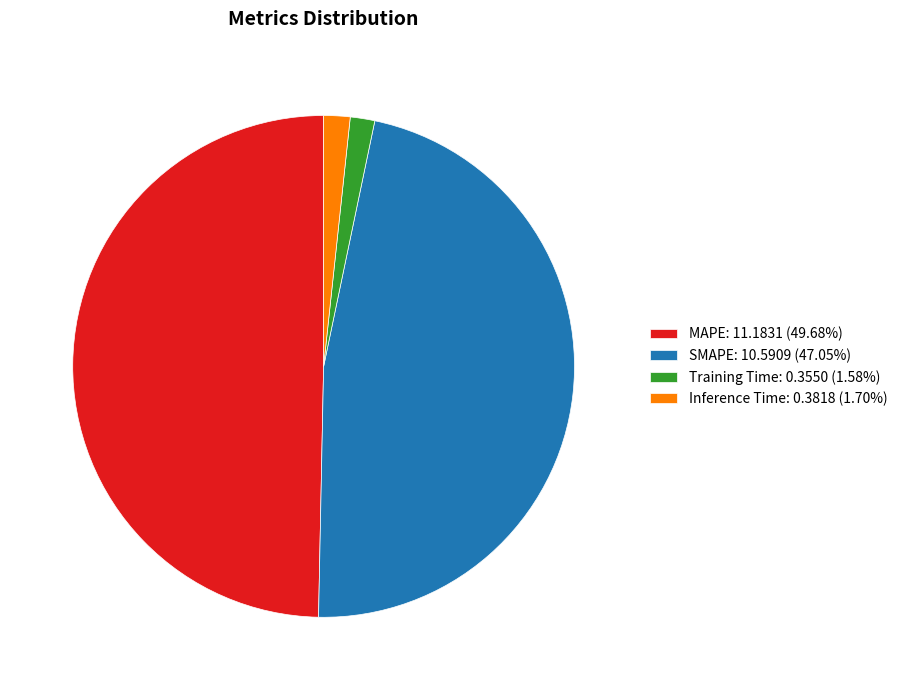

Which category has the biggest portion of the pie?

MAPE